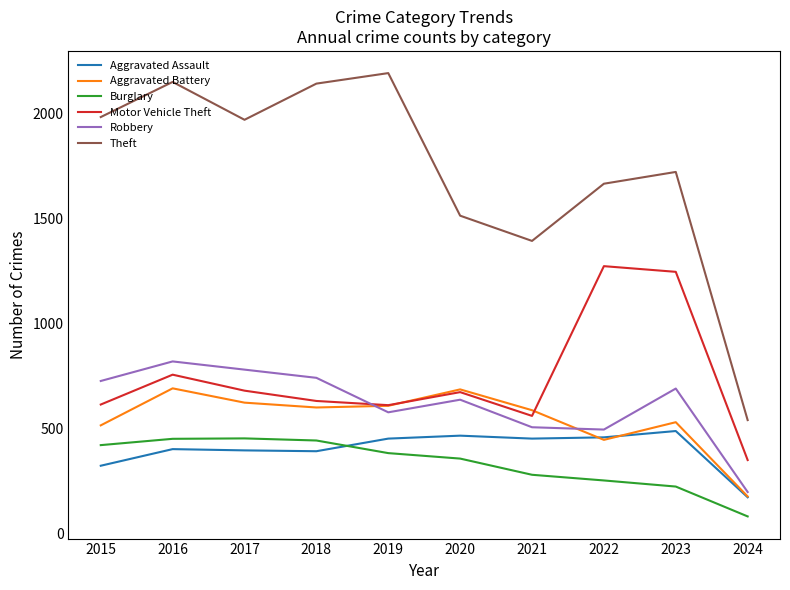

Which series has the largest total across all categories?

Theft